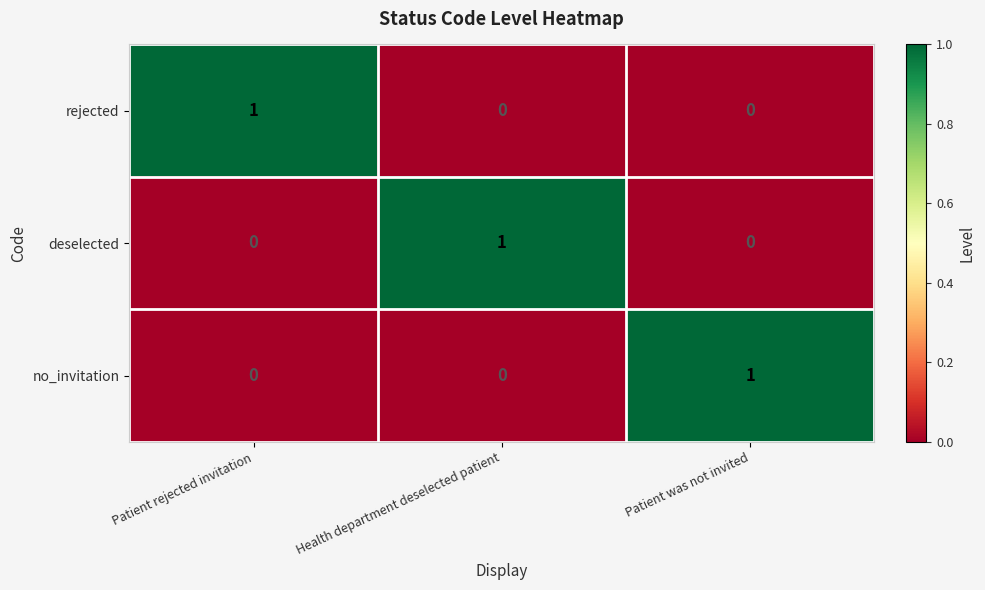

How many data points does each series have?

3